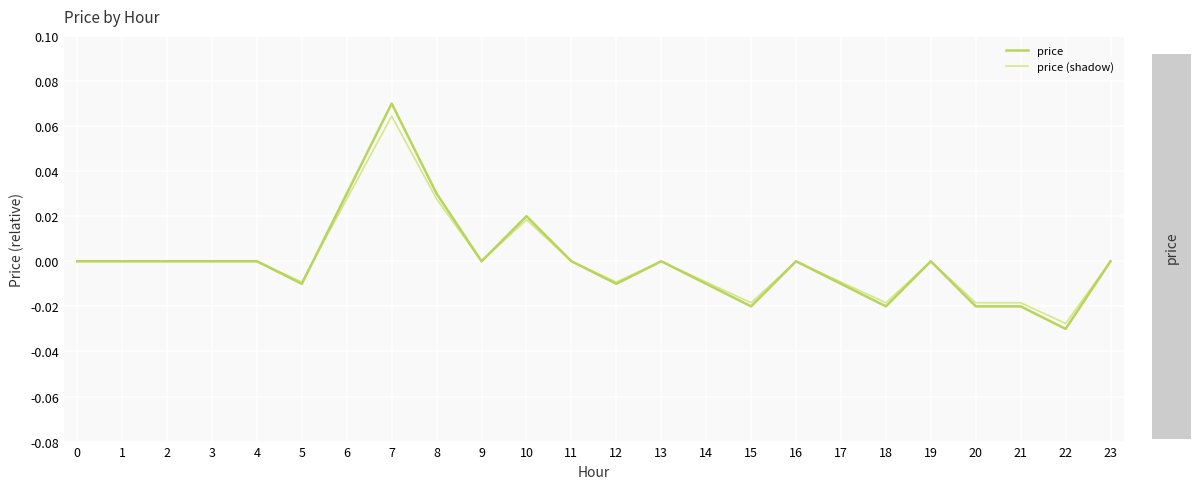

Which label corresponds to the largest value in the chart?

7